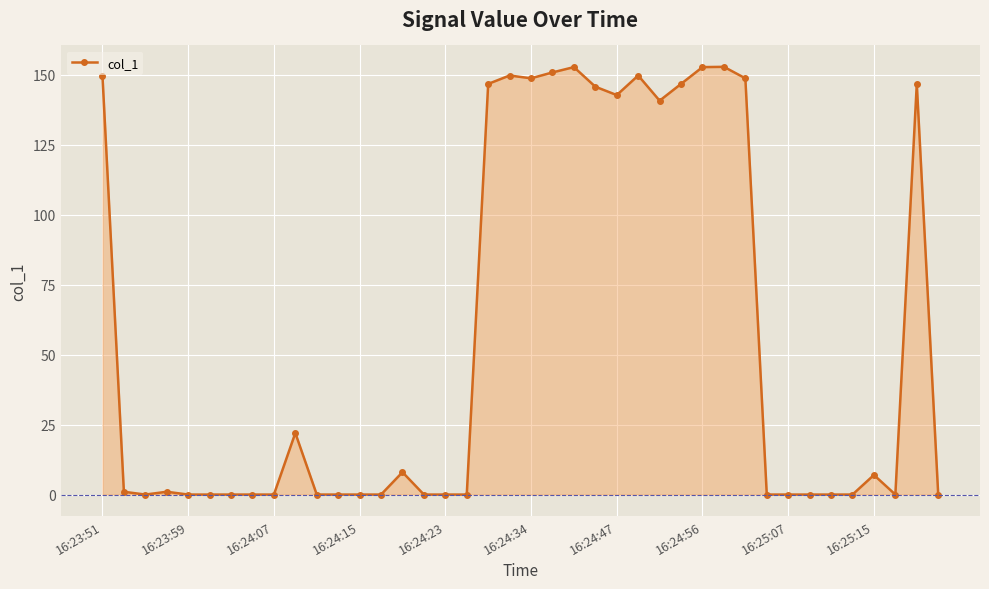

What is the sum of all values?

2265.2